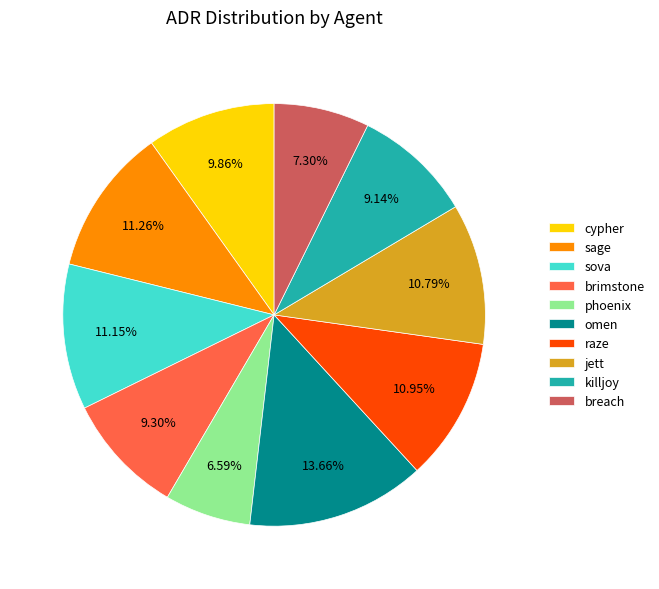

Is it true that breach is 7% of the pie?

True